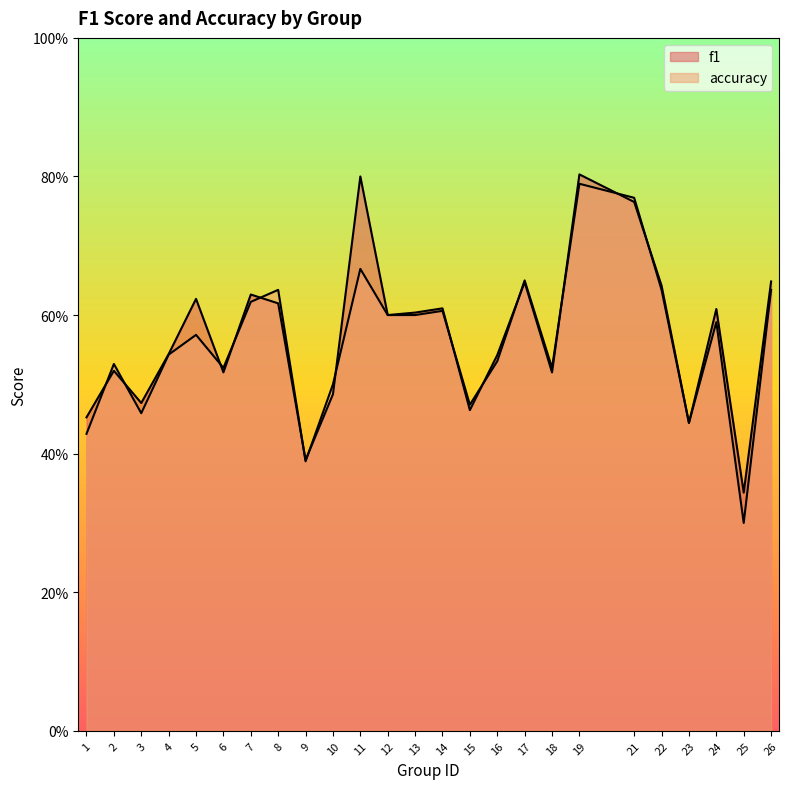

Reading left to right, transcribe all the data shown in this chart.

f1: 0.5	0.5	0.5	0.5	0.6	0.5	0.6	0.6	0.4	0.5	0.8	0.6	0.6	0.6	0.5	0.5	0.6	0.5	0.8	0.8	0.6	0.4	0.6	0.3	0.6
accuracy: 0.4	0.5	0.5	0.5	0.6	0.5	0.6	0.6	0.4	0.5	0.7	0.6	0.6	0.6	0.5	0.5	0.7	0.5	0.8	0.8	0.6	0.4	0.6	0.3	0.6